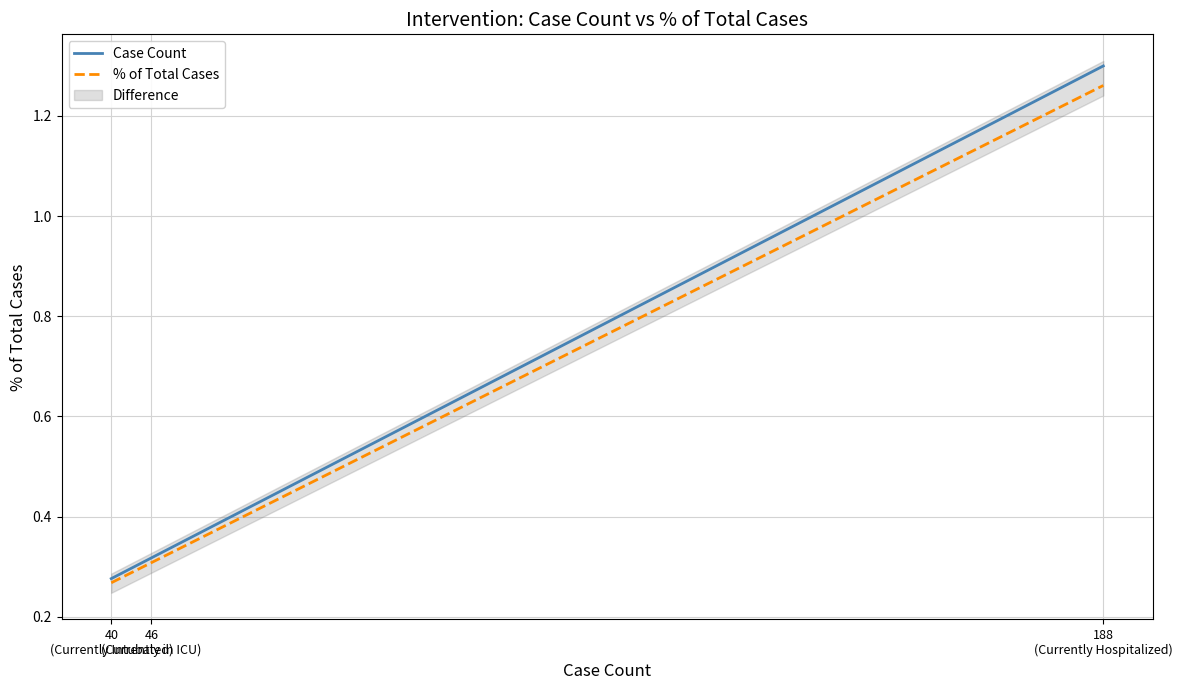

How many lines are shown in the chart?

2